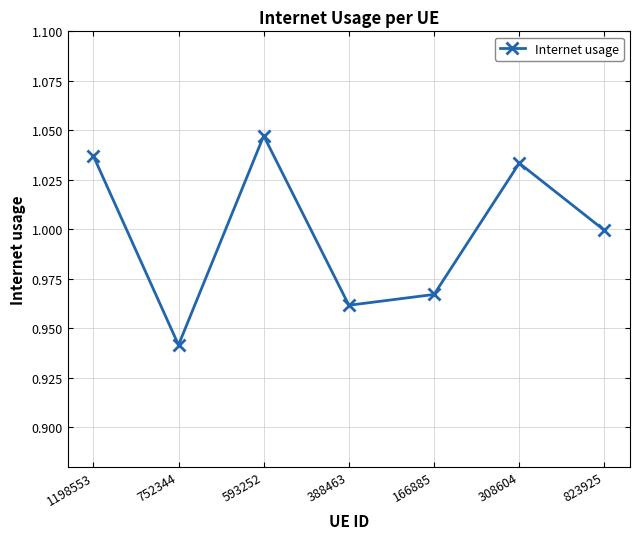

What is the sum of the values at 752344 and 308604?

2.0